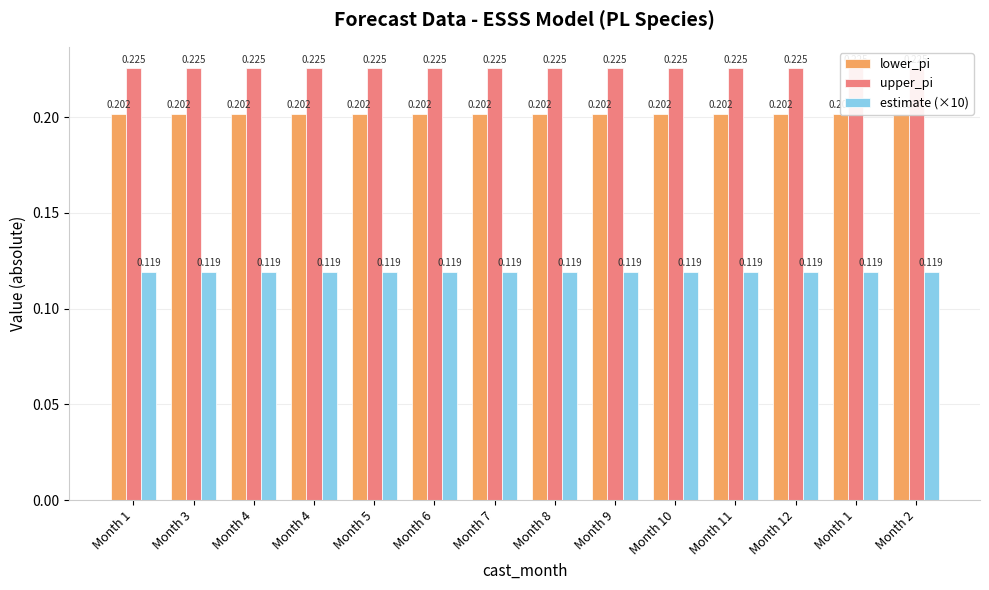

At which category is the sum across all series the highest?

Month 2